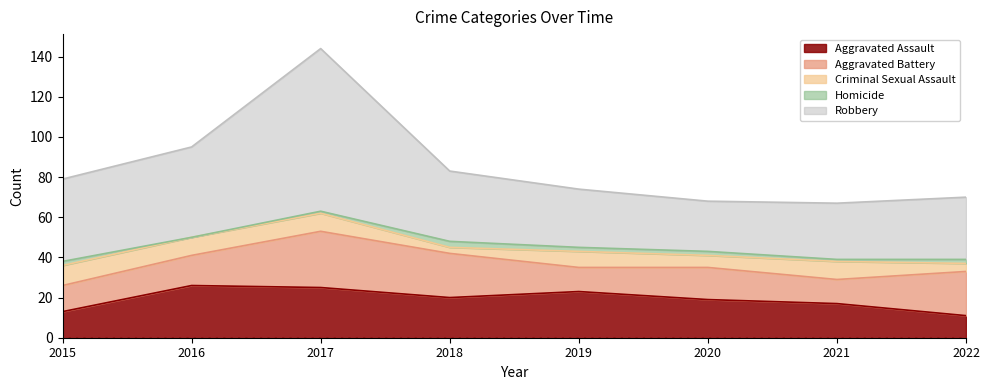

At how many categories does at least one series exceed 61?

1